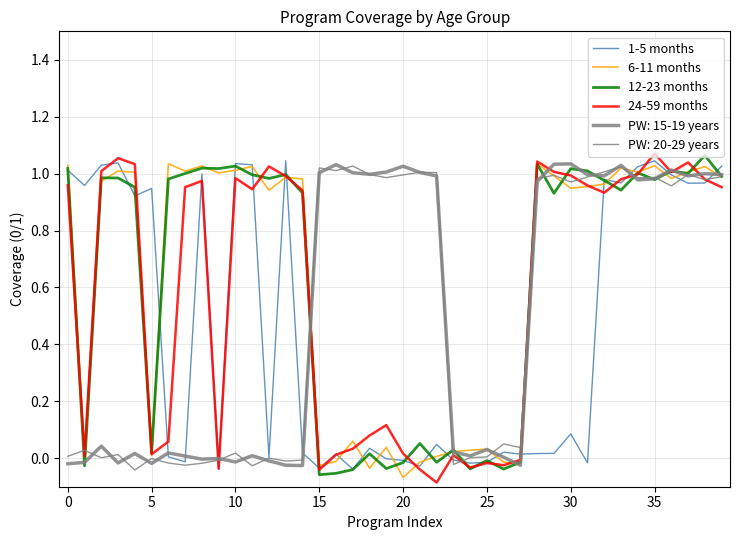

Does the chart have visible grid lines?

Yes